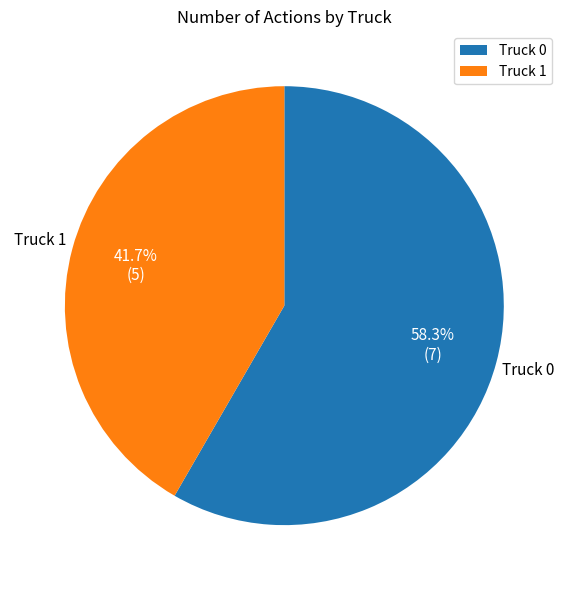

To the nearest percent, what percentage of the pie is Truck 0?

58%